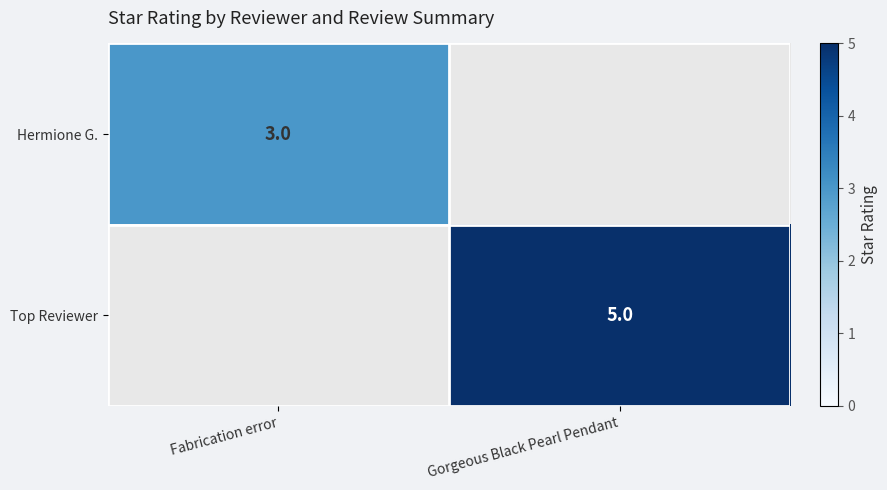

True or false: Top Reviewer has a value of 5 at Gorgeous Black Pearl Pendant.

True